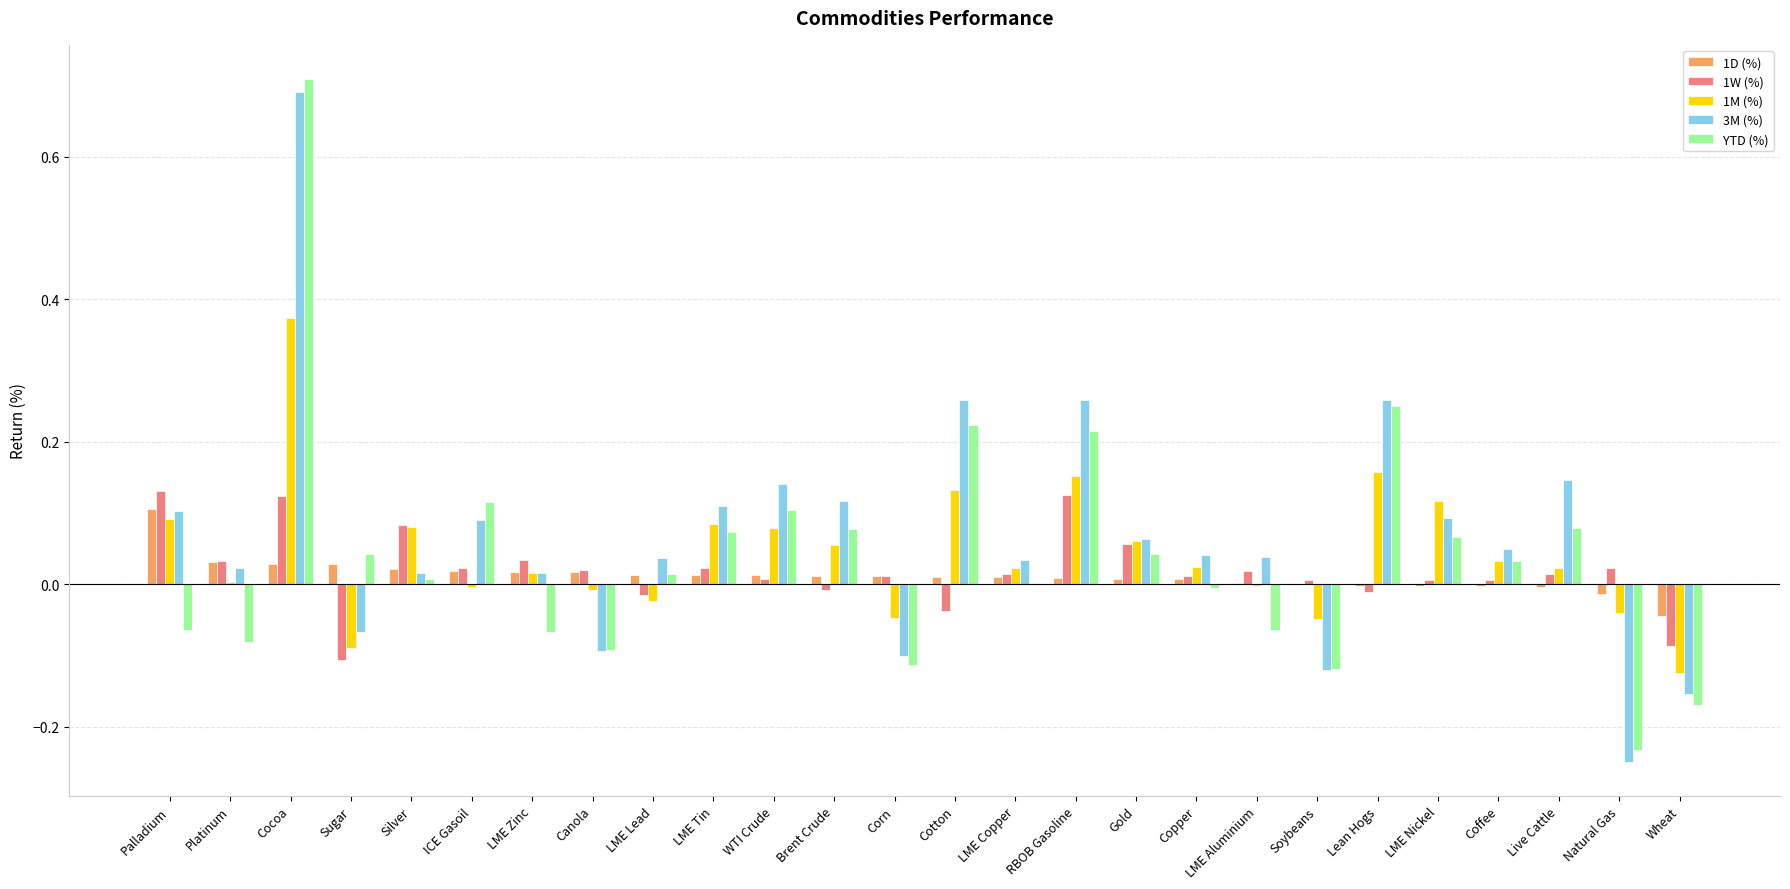

What is the total value across all series at Wheat?

-0.6